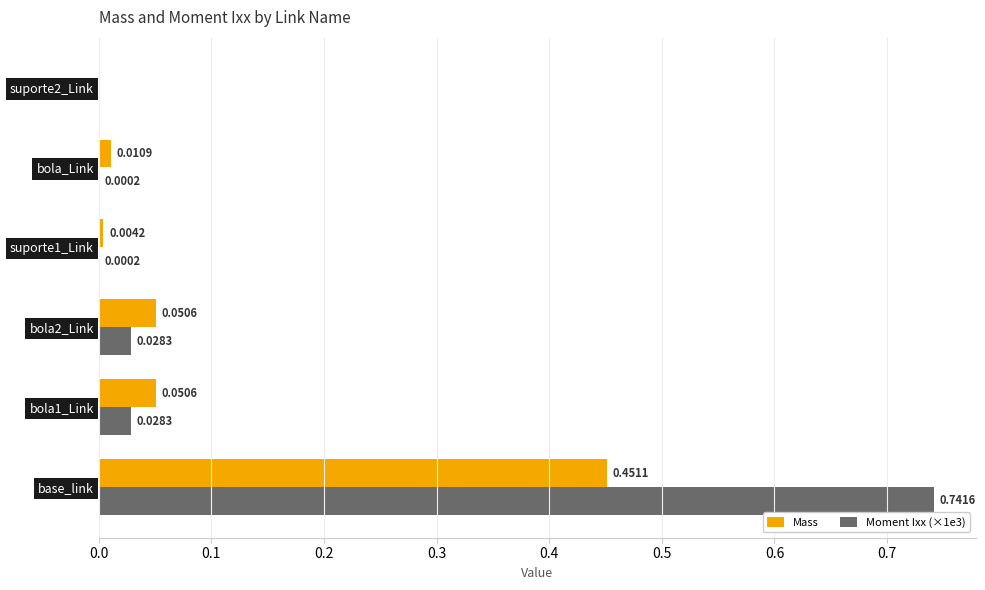

What is the sum of all Mass values?

0.6